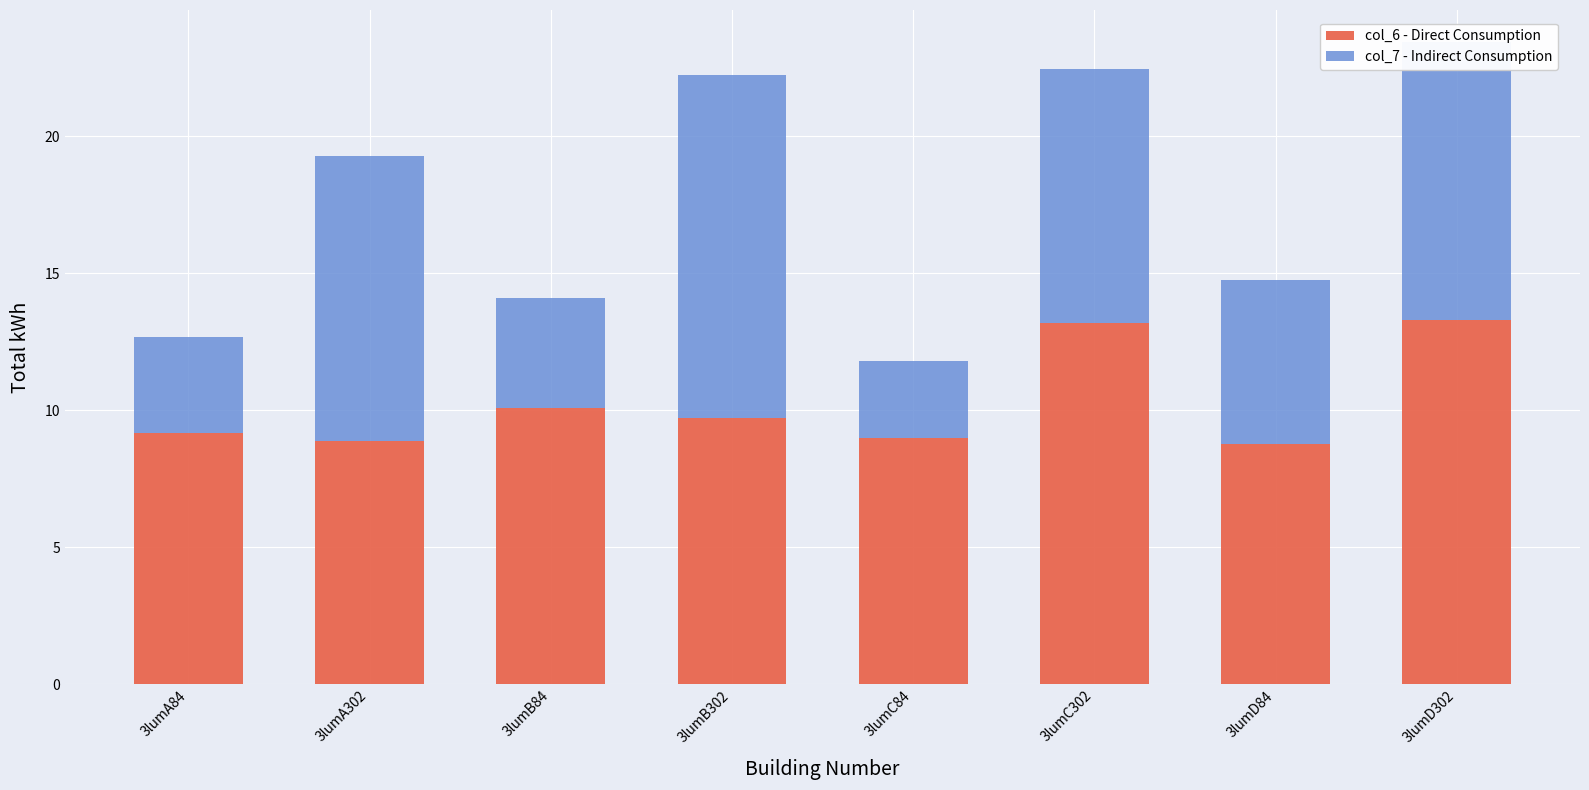

What is the highest value of the col_6 - Direct Consumption series?

13.3